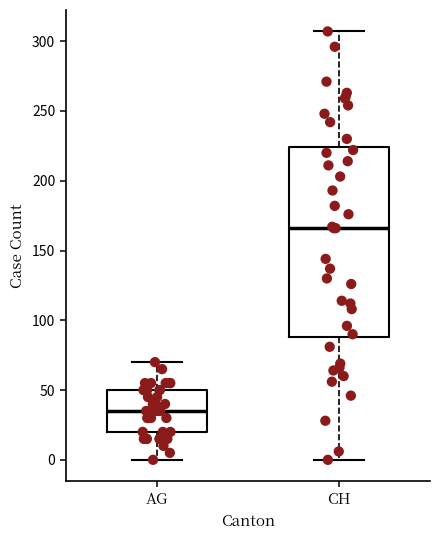

Comparing the boxes themselves (not the whiskers), which one is the tallest?

CH